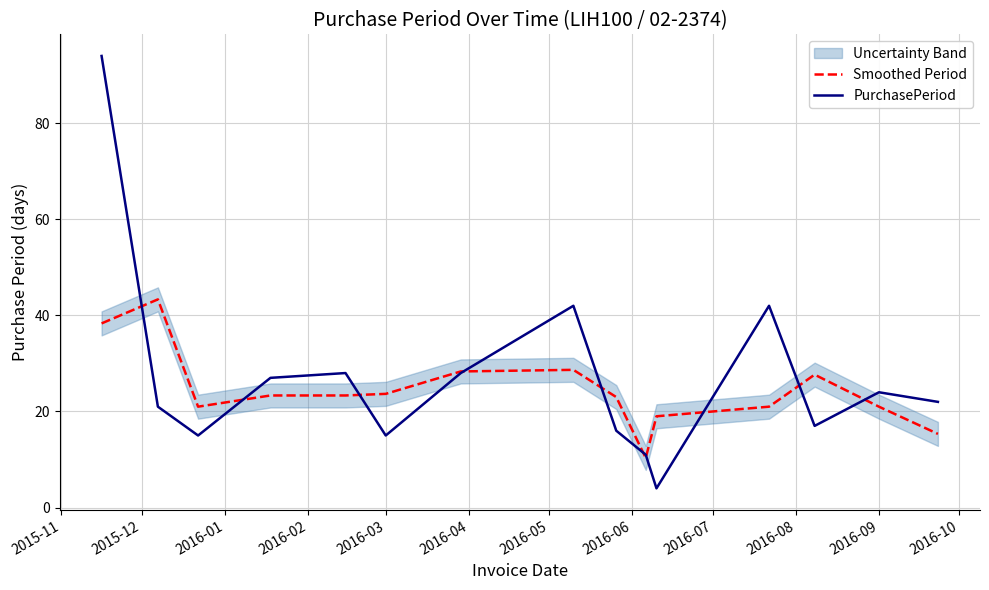

Rank the series by their average value, from lowest to highest.

Smoothed Period, PurchasePeriod